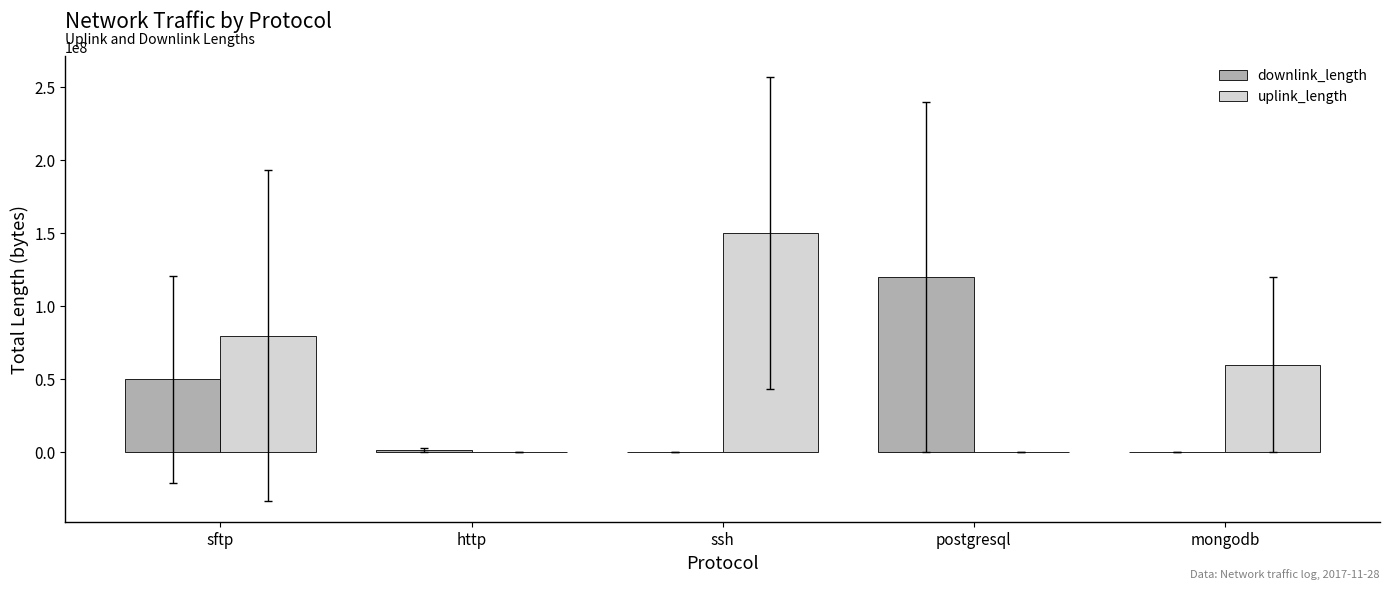

Does the chart contain stacked bars?

No